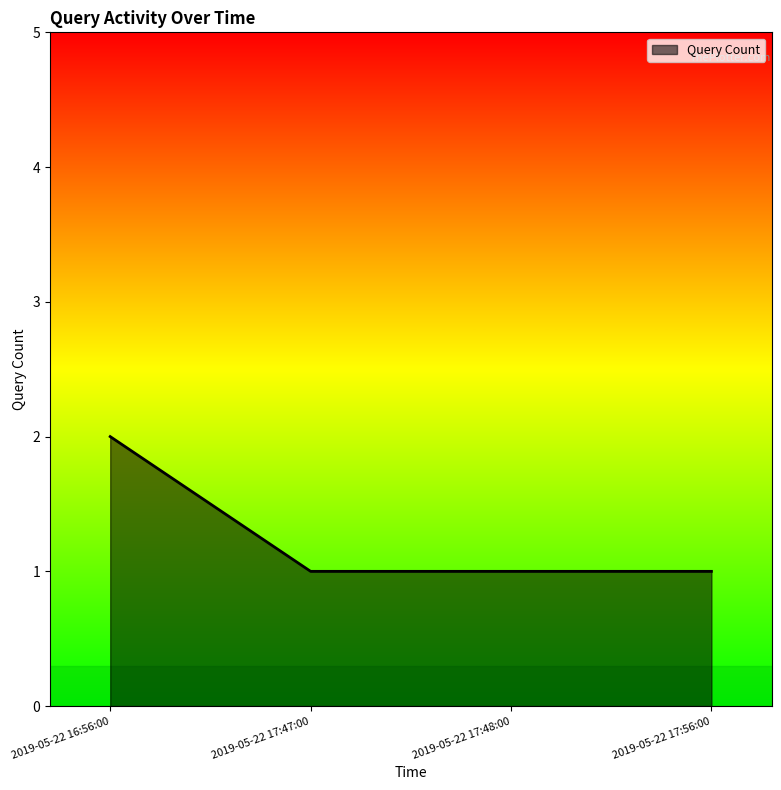

Reading left to right, extract all data points from this chart.

2019-05-22 16:56:00=2	2019-05-22 17:47:00=1	2019-05-22 17:48:00=1	2019-05-22 17:56:00=1